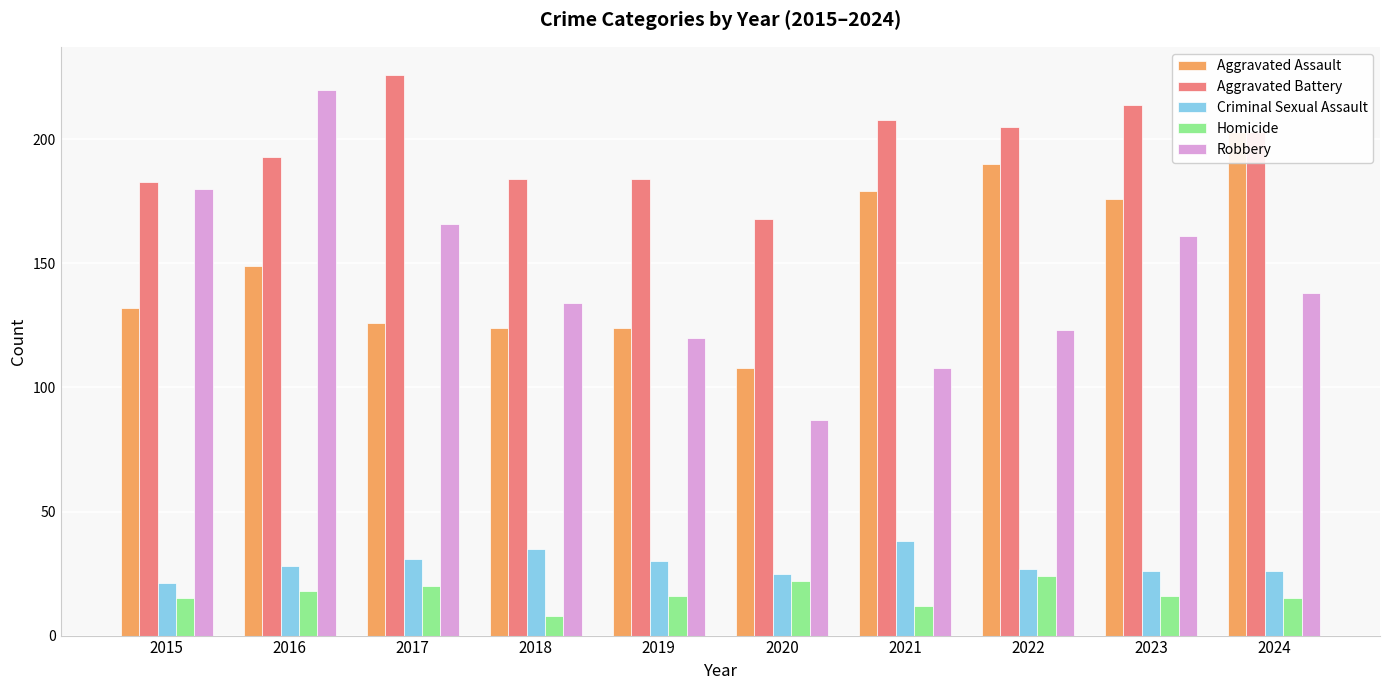

The Criminal Sexual Assault series shows 30 at 2019. True or false?

True